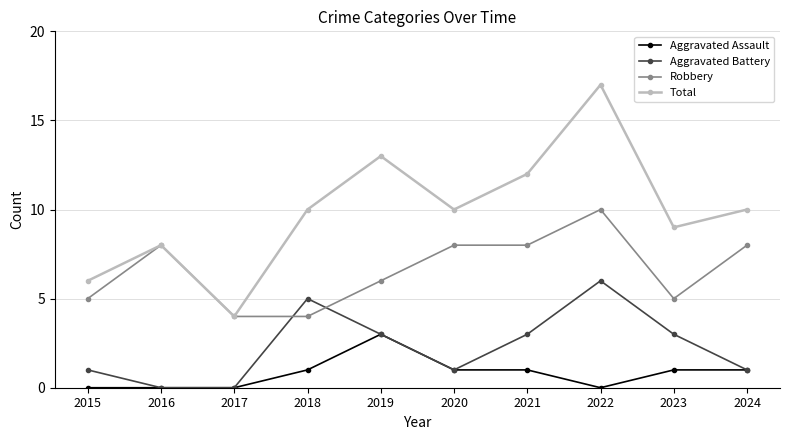

Rank the series at 2018 from lowest to highest value.

Aggravated Assault, Robbery, Aggravated Battery, Total